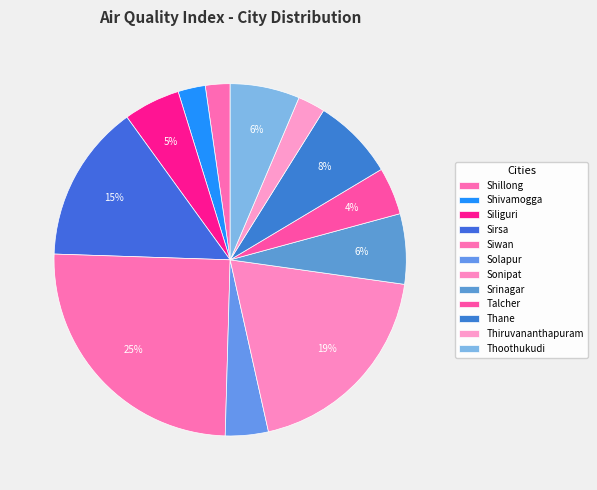

What percentage do Sonipat and Thane together represent?

26.8%